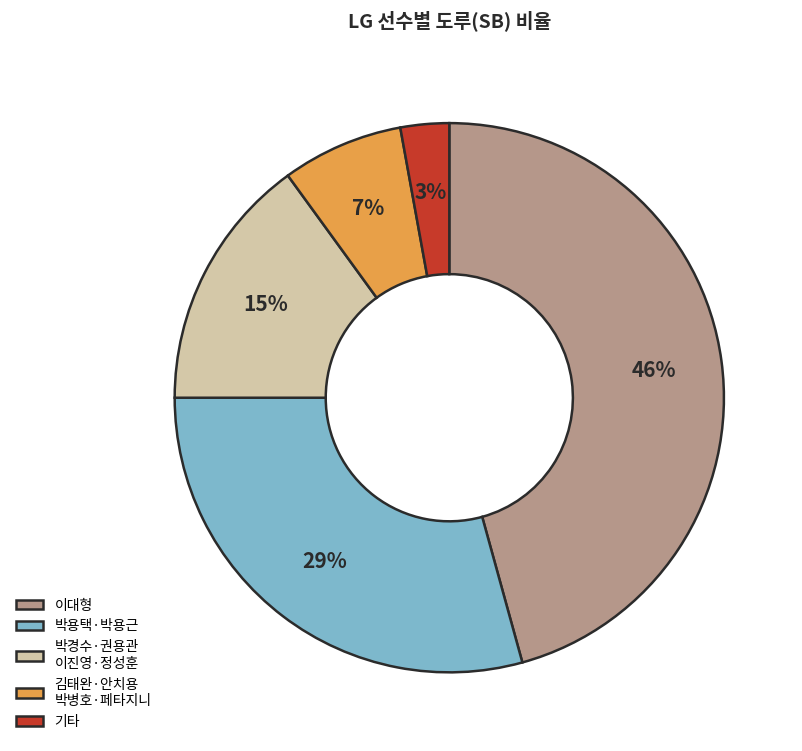

How many slices are in this pie chart?

5